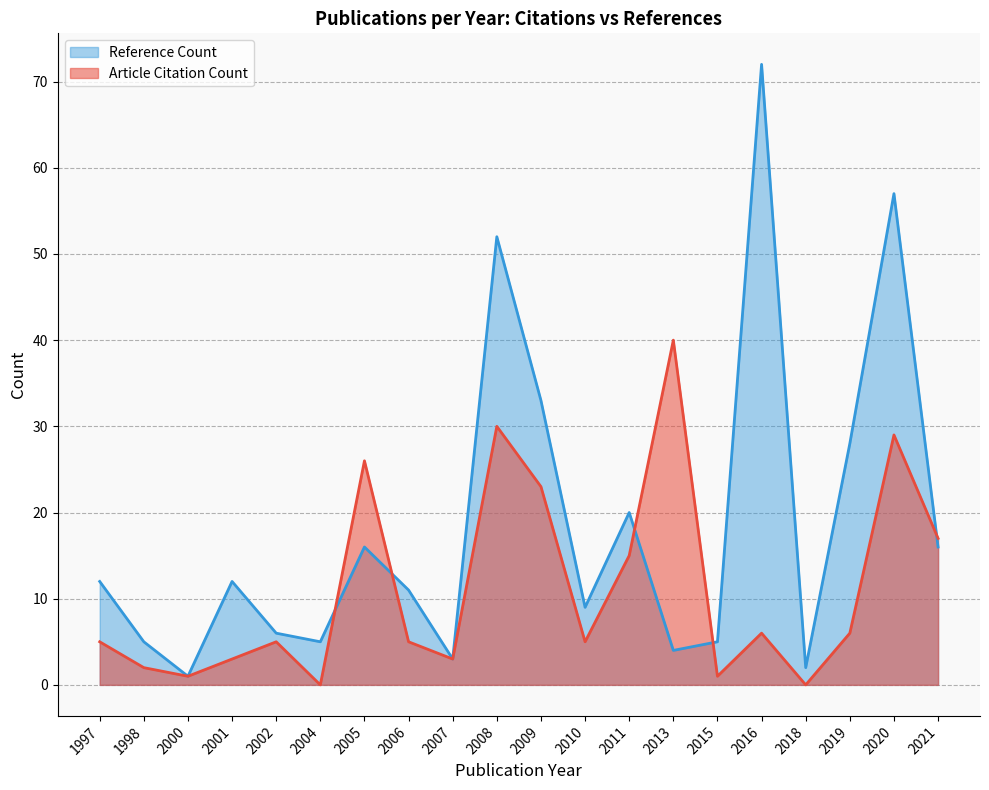

What is the difference between the Reference Count values at 2000 and 2020?

56